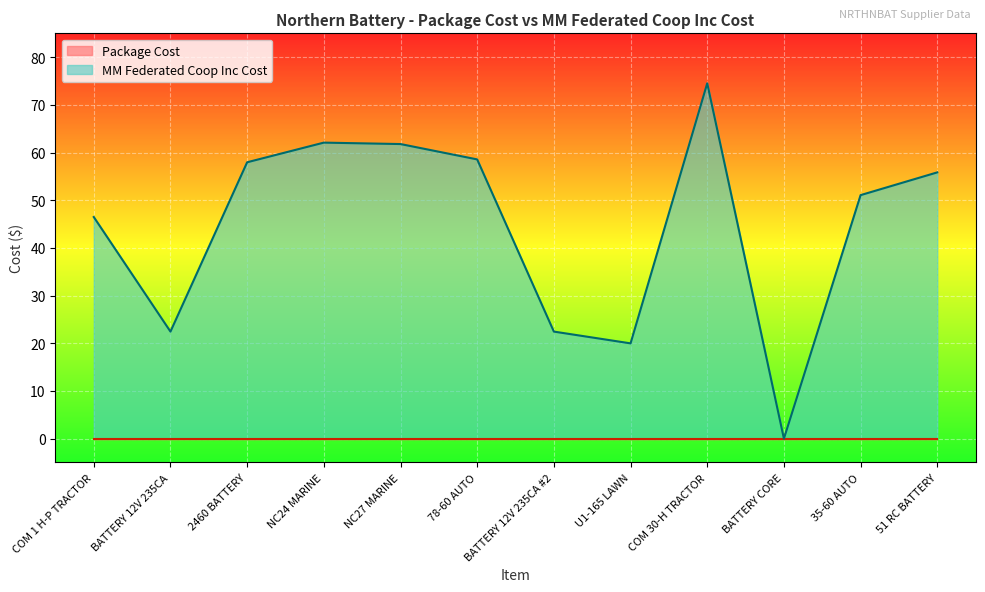

True or false: MM Federated Coop Inc Cost has a value of 22.4 at BATTERY 12V 235CA.

True